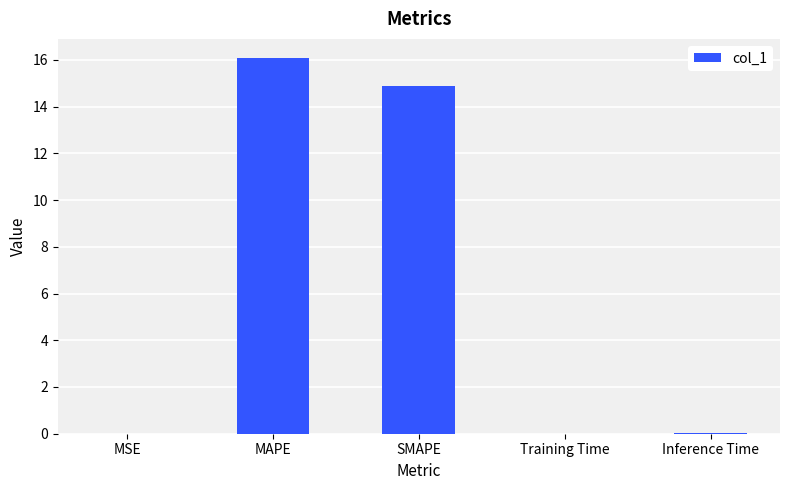

What is the change in value from SMAPE to Training Time?

-14.9